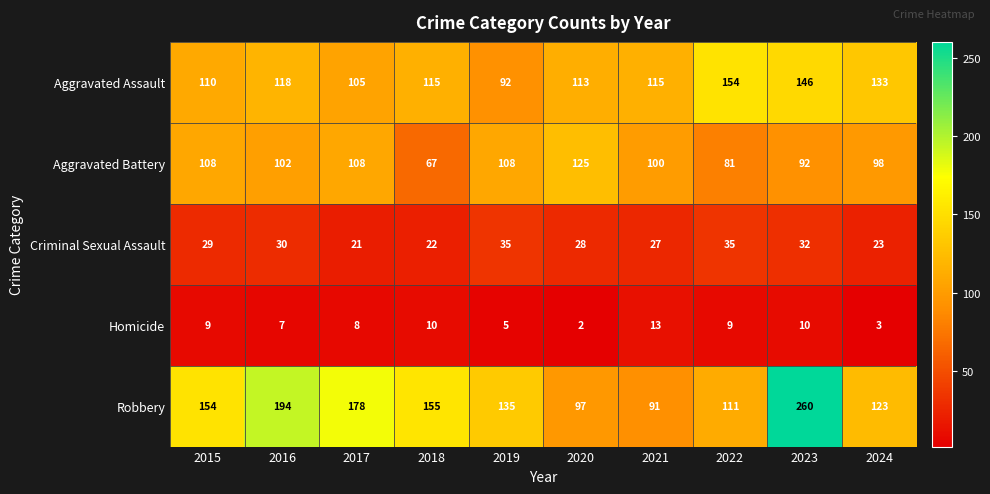

Rank the series by their maximum value, from highest to lowest.

Robbery, Aggravated Assault, Aggravated Battery, Criminal Sexual Assault, Homicide